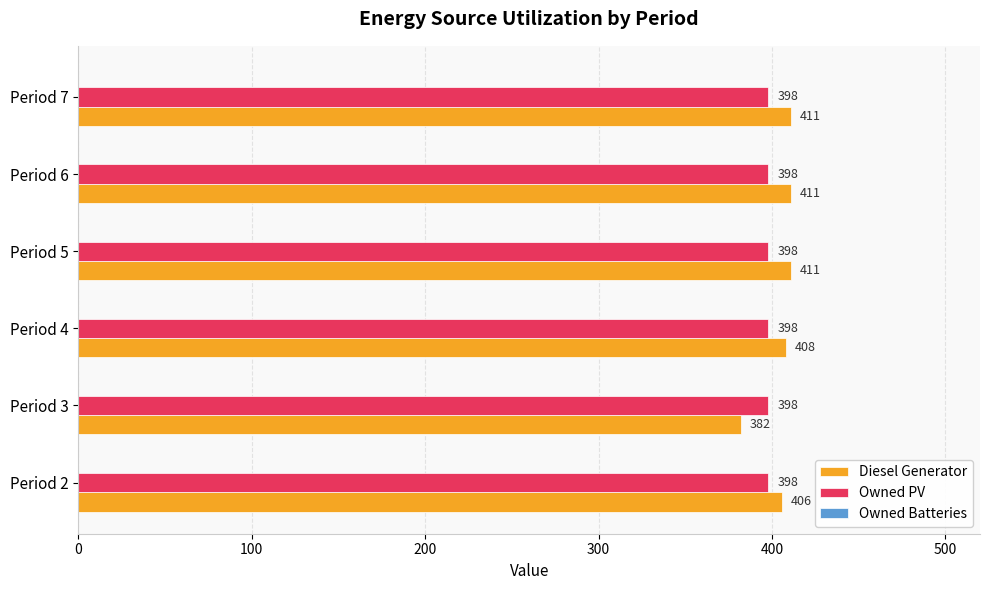

Which series changed the most between Period 2 and Period 3?

Diesel Generator